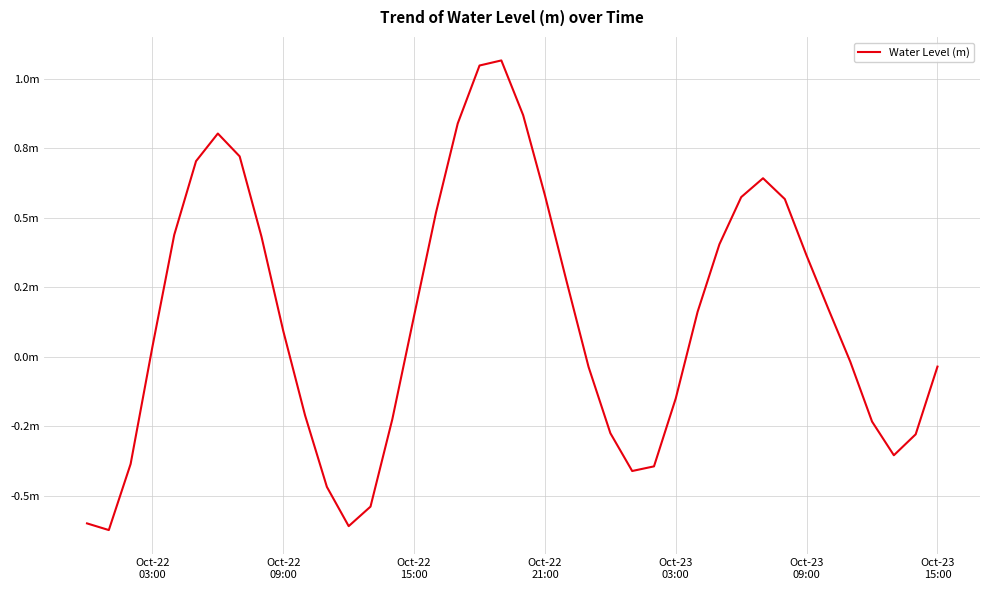

Is this an area chart (filled region under the line)?

No